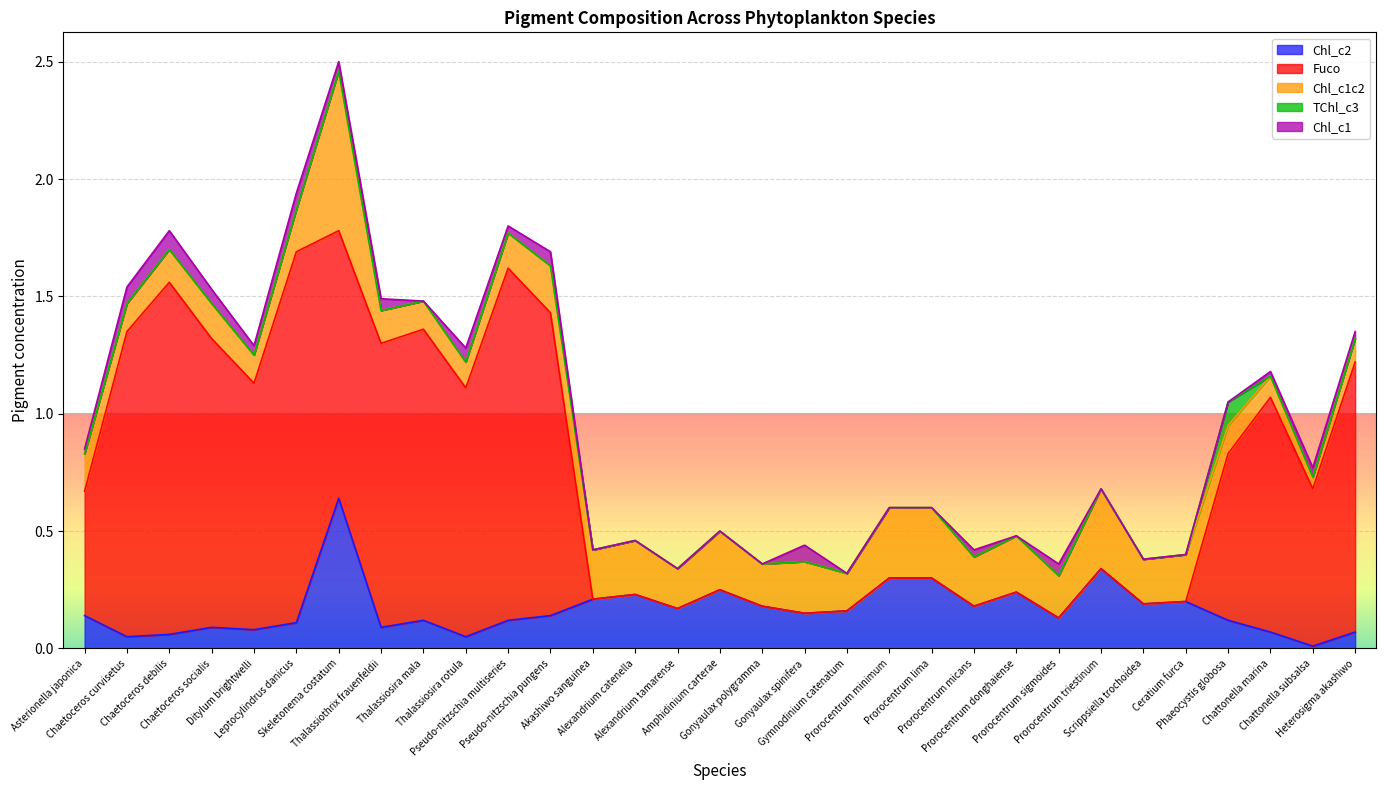

How many interior local valleys does the Chl_c1 series have?

5